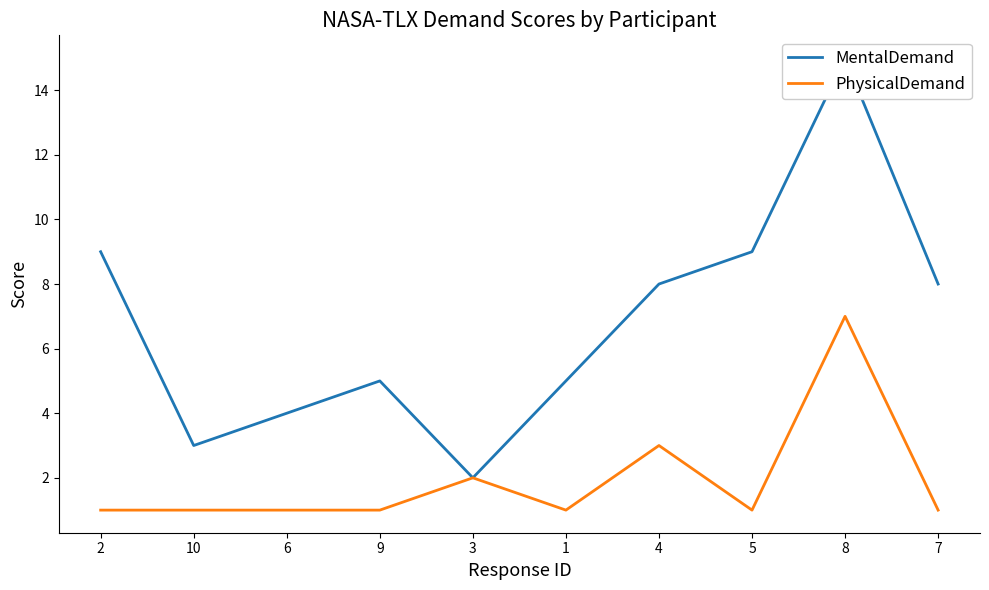

True or false: PhysicalDemand and MentalDemand cross at least once.

False